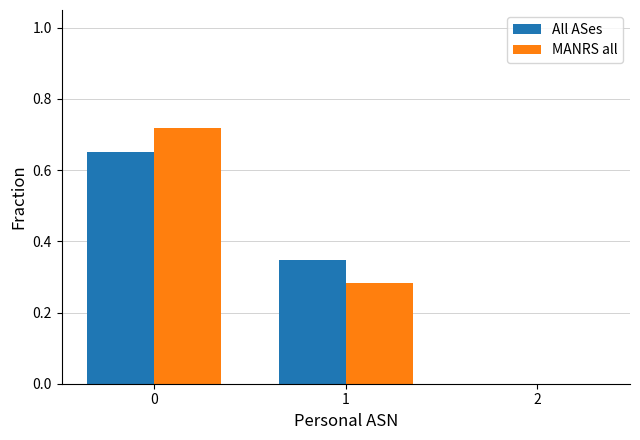

The All ASes series shows 0.2 at 1. True or false?

False